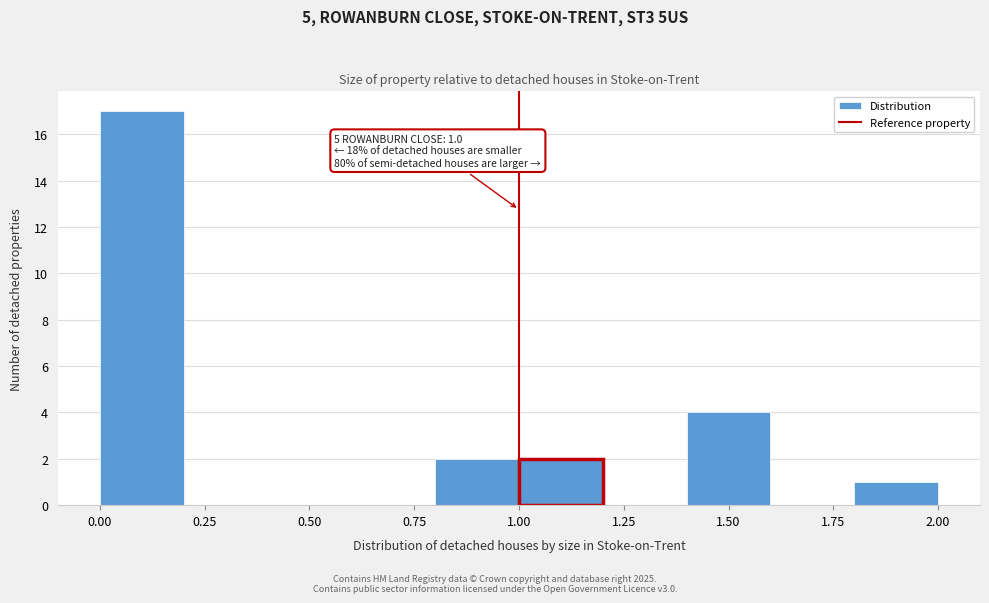

Which range on the x-axis has the tallest bar?

0.0 to 0.2